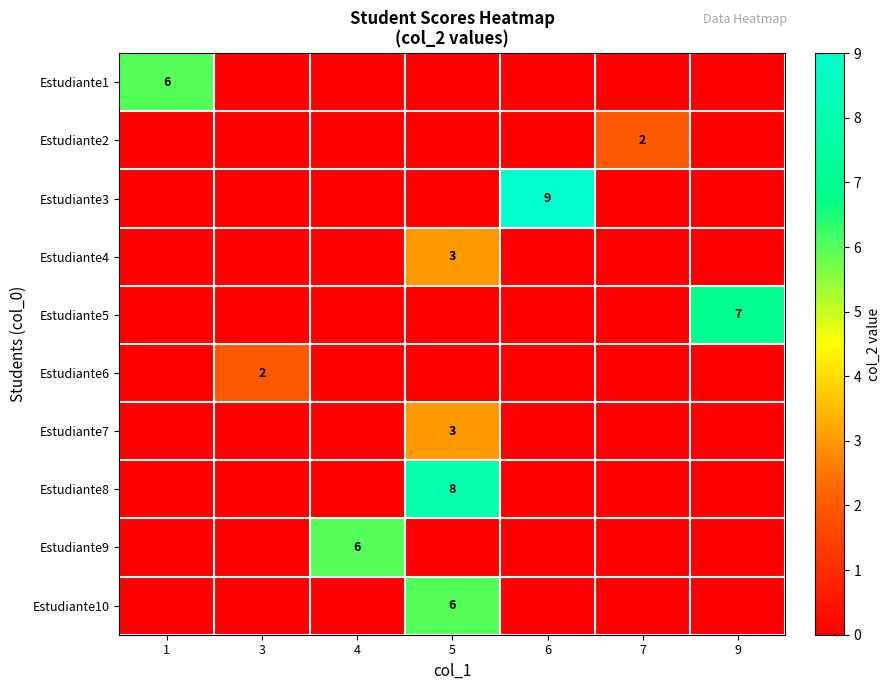

Is it true that Estudiante4 equals 3 at 5?

True